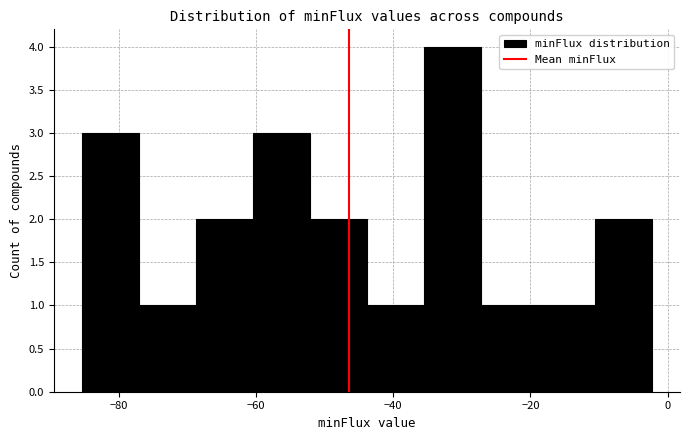

How tall is the bar that spans -18 to -10 on the x-axis? Neither the bar edges nor the heights are printed on the chart, so give them approximately, as read against the axes.

1